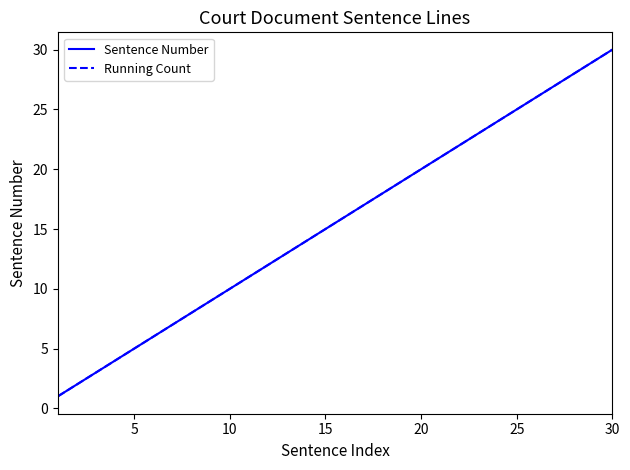

Does the chart display data point markers on the line(s)?

No